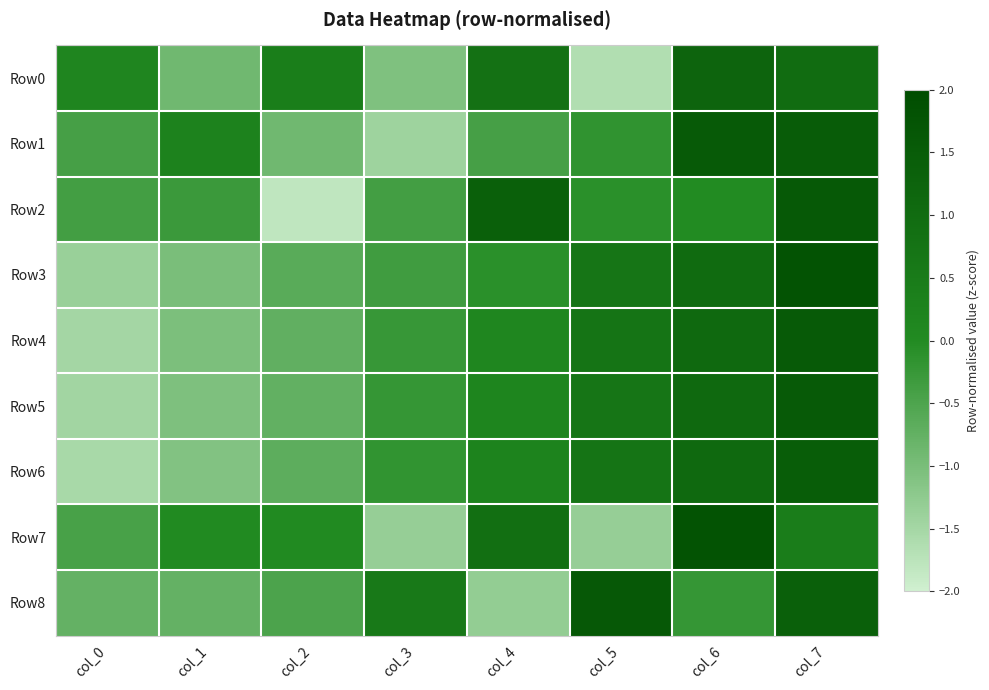

At which category is the sum across all series the highest?

col_7